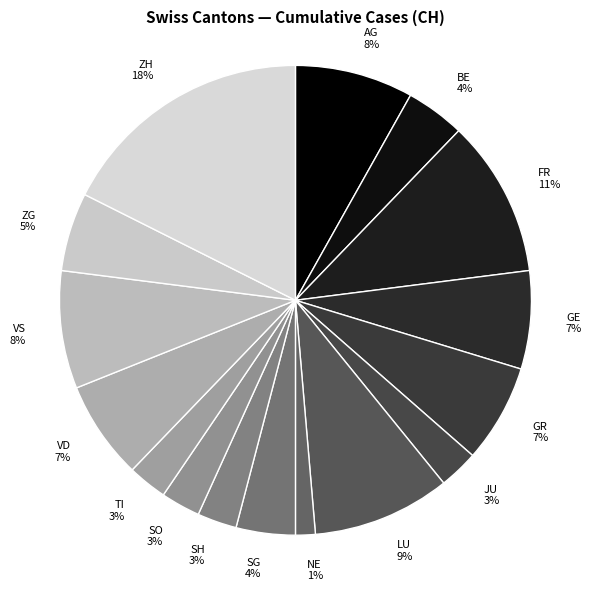

How many slices are in this pie chart?

16